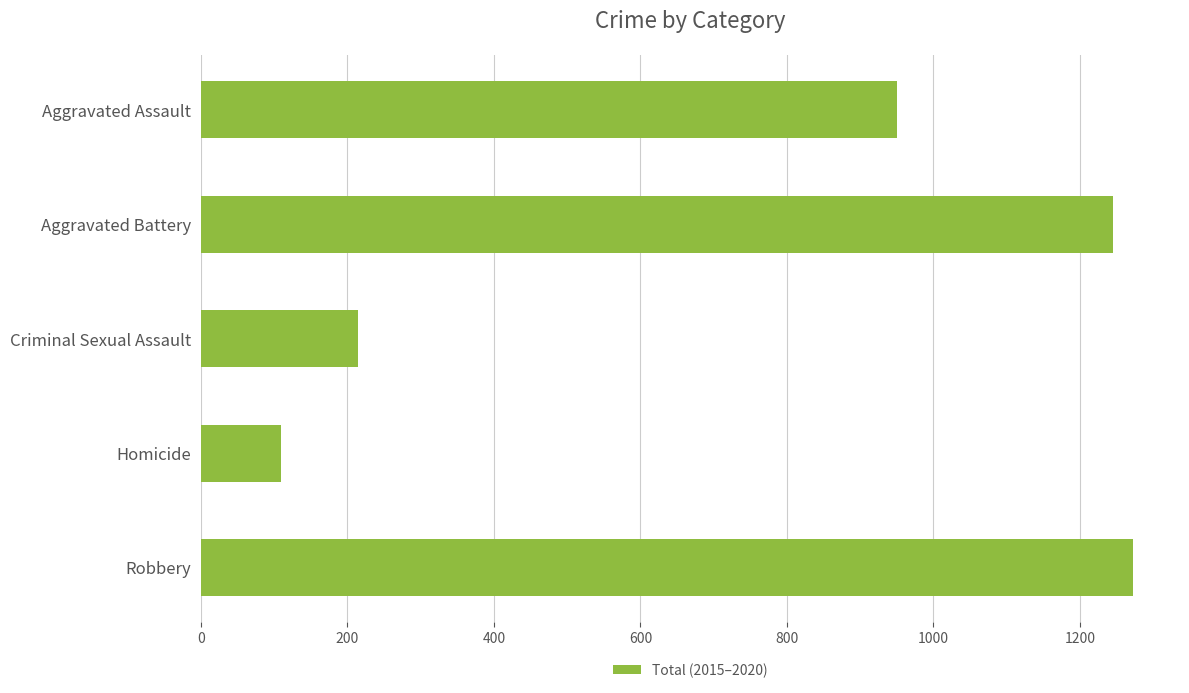

What is the difference between the values at Robbery and Aggravated Assault?

323